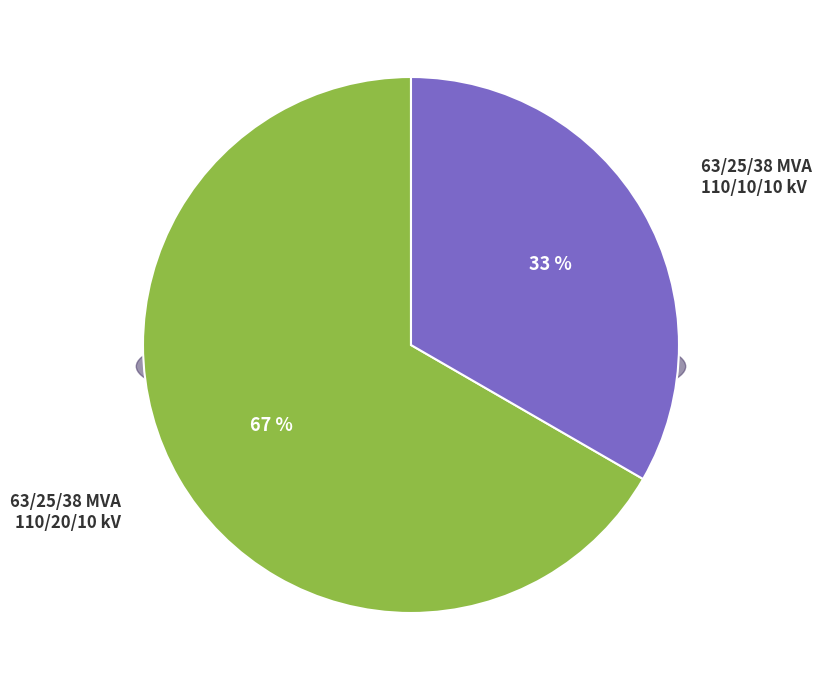

Is 63/25/38 MVA 110/10/10 kV the majority of the pie?

No